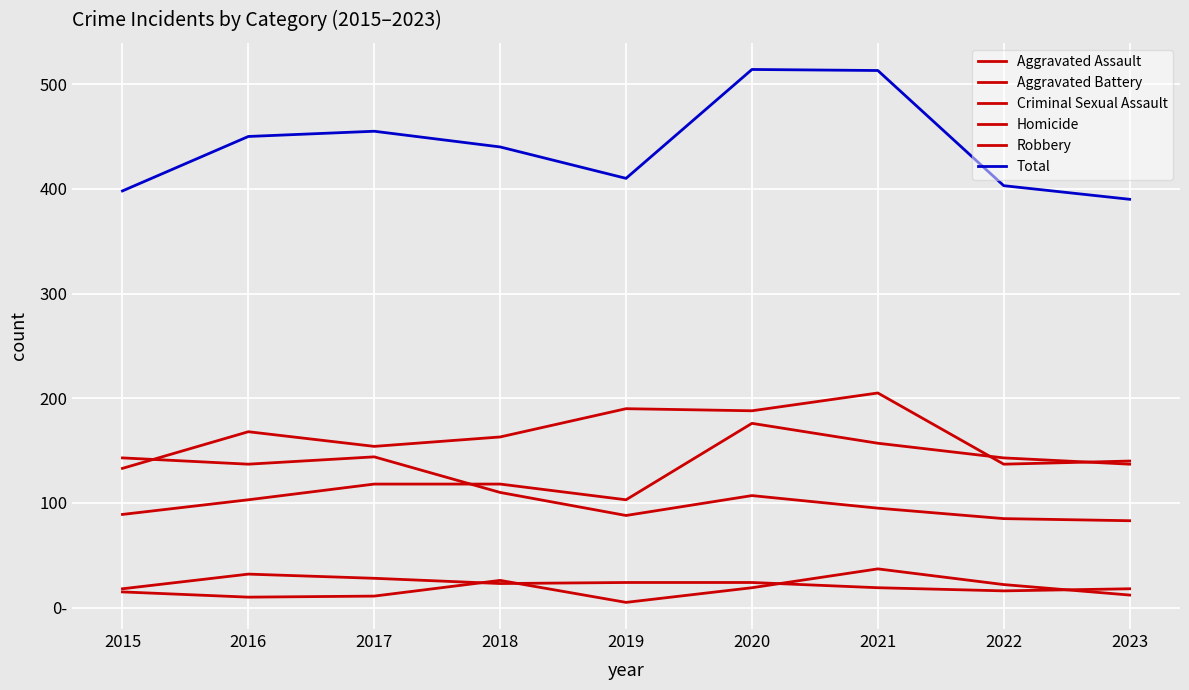

True or false: Total and Criminal Sexual Assault cross at least once.

False